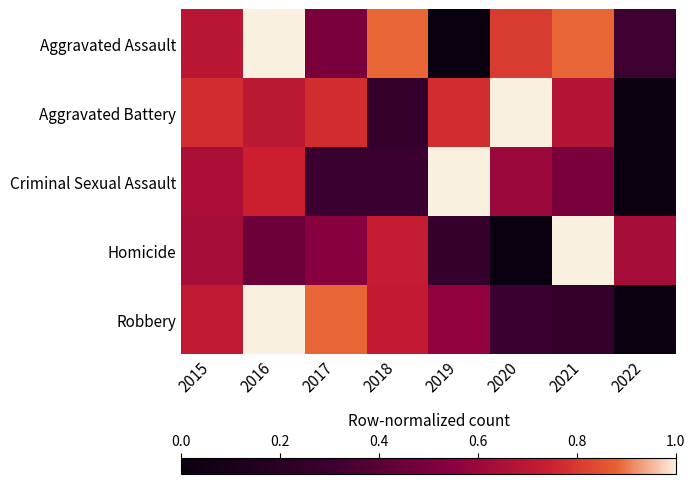

At which category is the sum across all series the highest?

2016